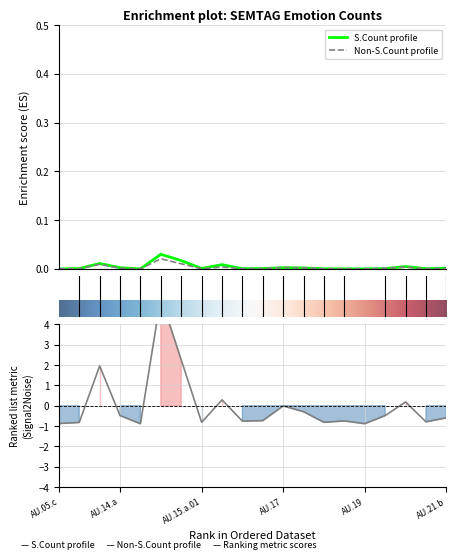

What are all the series names shown in the legend?

S.Count, Non-S.Count